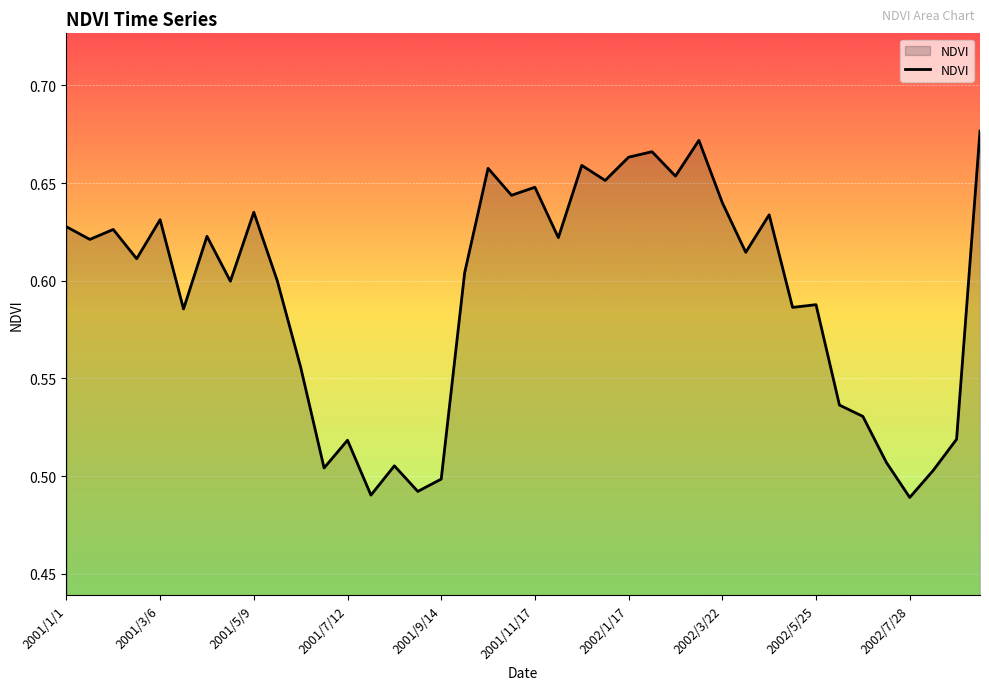

Does the chart display data point markers on the line(s)?

No